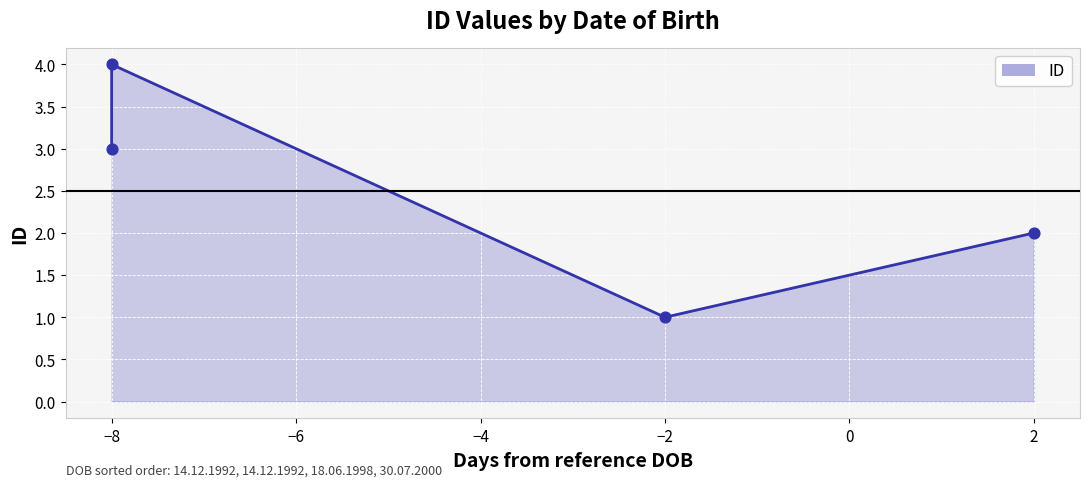

Between 2 and −8, which is larger?

−8